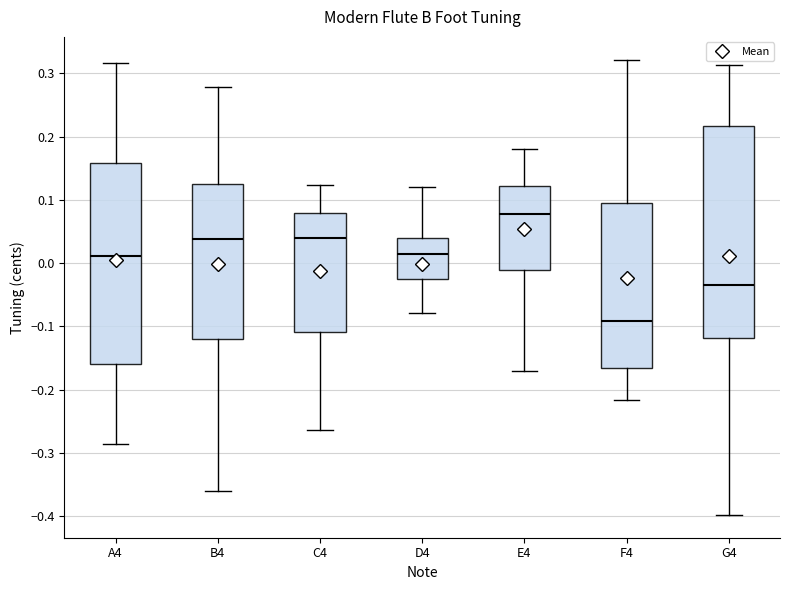

Which box is the tallest, from its lower edge to its upper edge?

G4